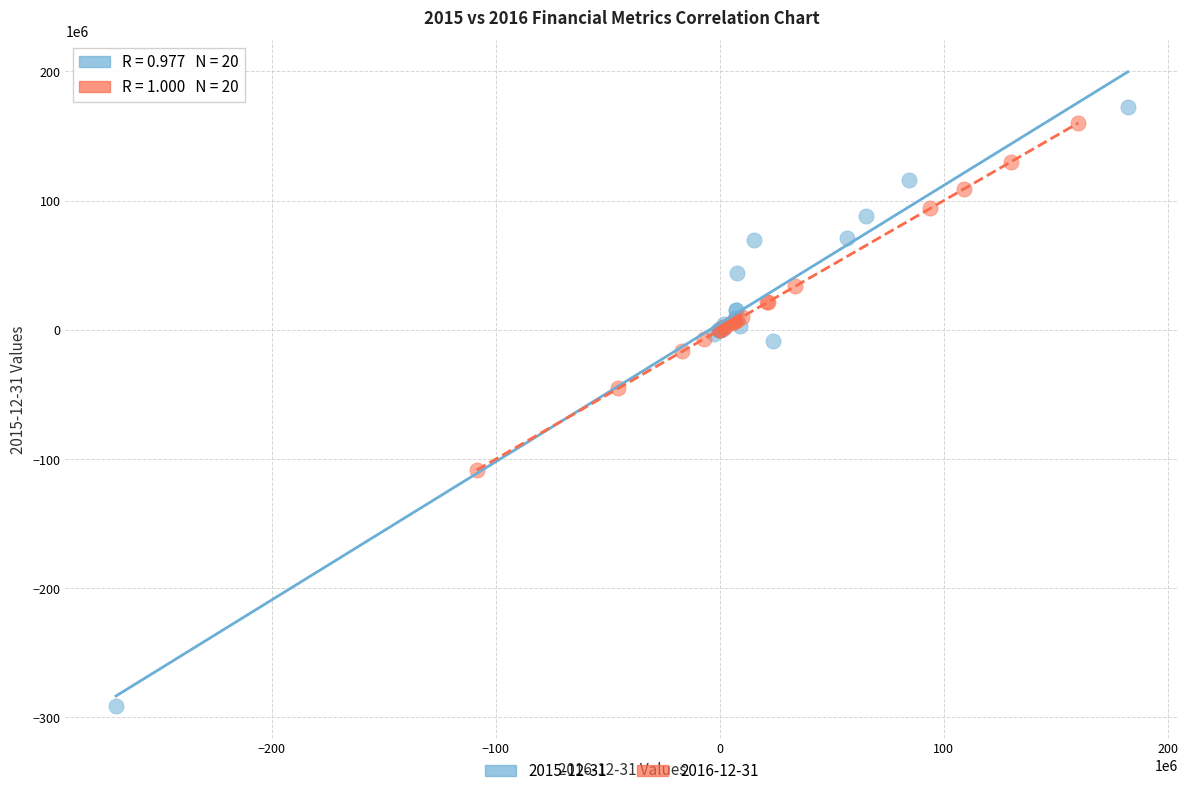

What are all the series names shown in the legend?

2015-12-31, 2016-12-31